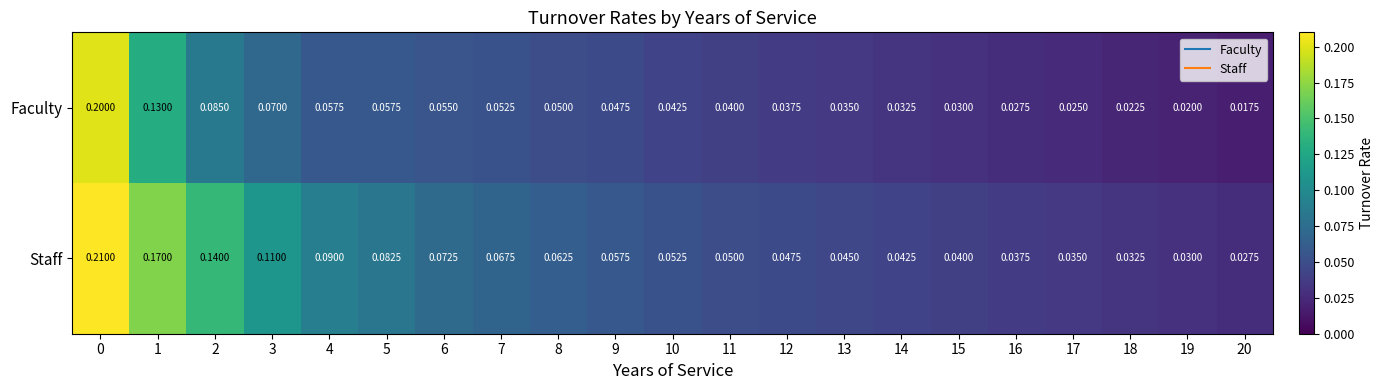

List the series in order of their peak value, highest first.

Staff, Faculty